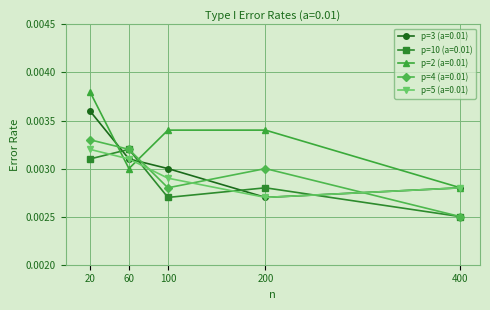

At which category does p=3 (a=0.01) reach its first local valley?

200